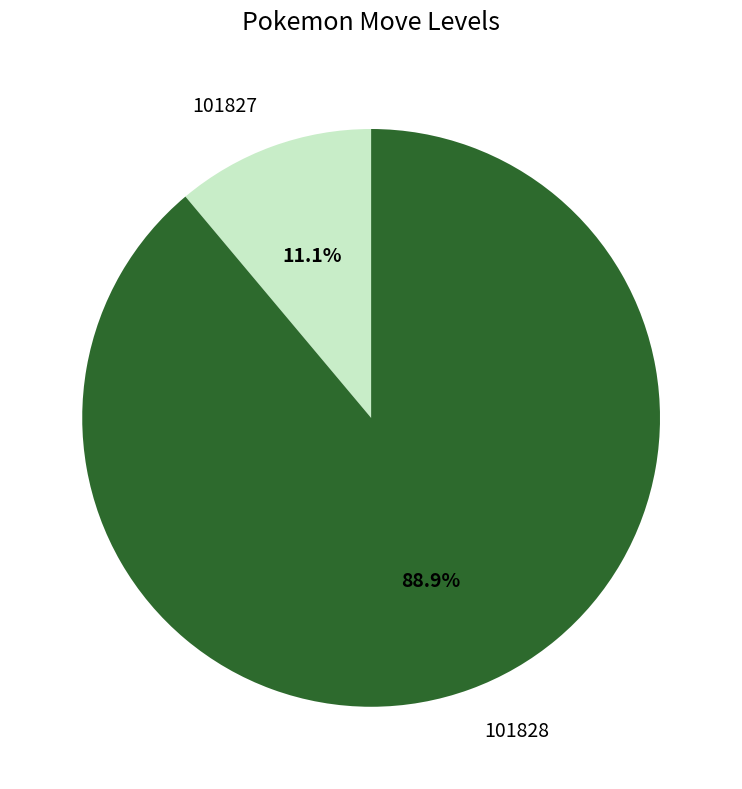

Between 101828 and 101827, which is larger?

101828